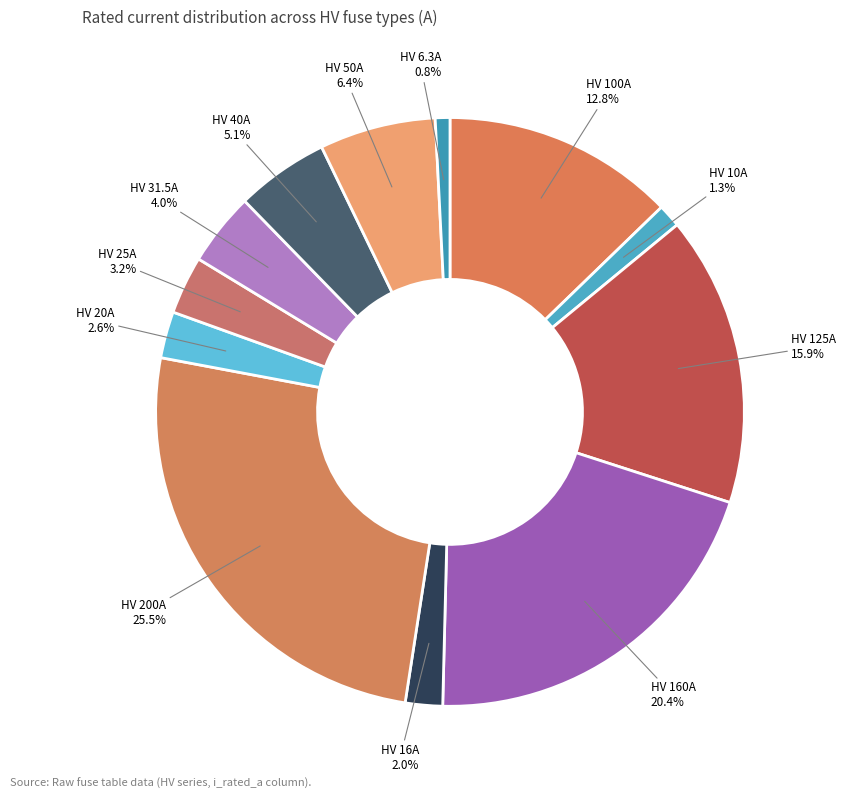

To the nearest percent, what portion does HV 125A represent?

16%